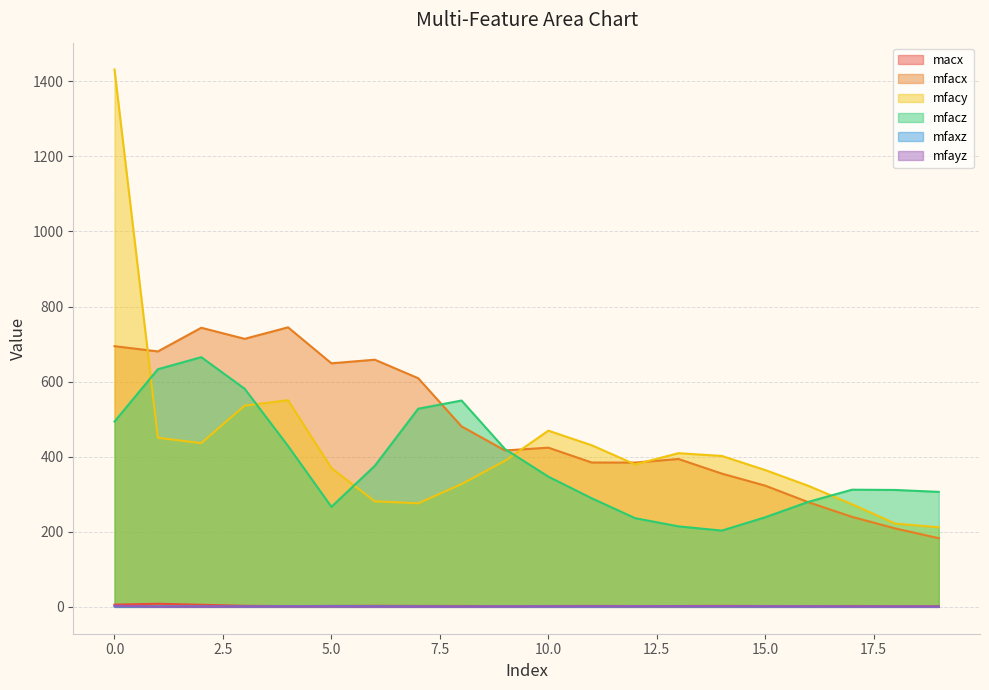

At 8, list the series in order from smallest to largest.

mfayz, mfaxz, macx, mfacy, mfacx, mfacz